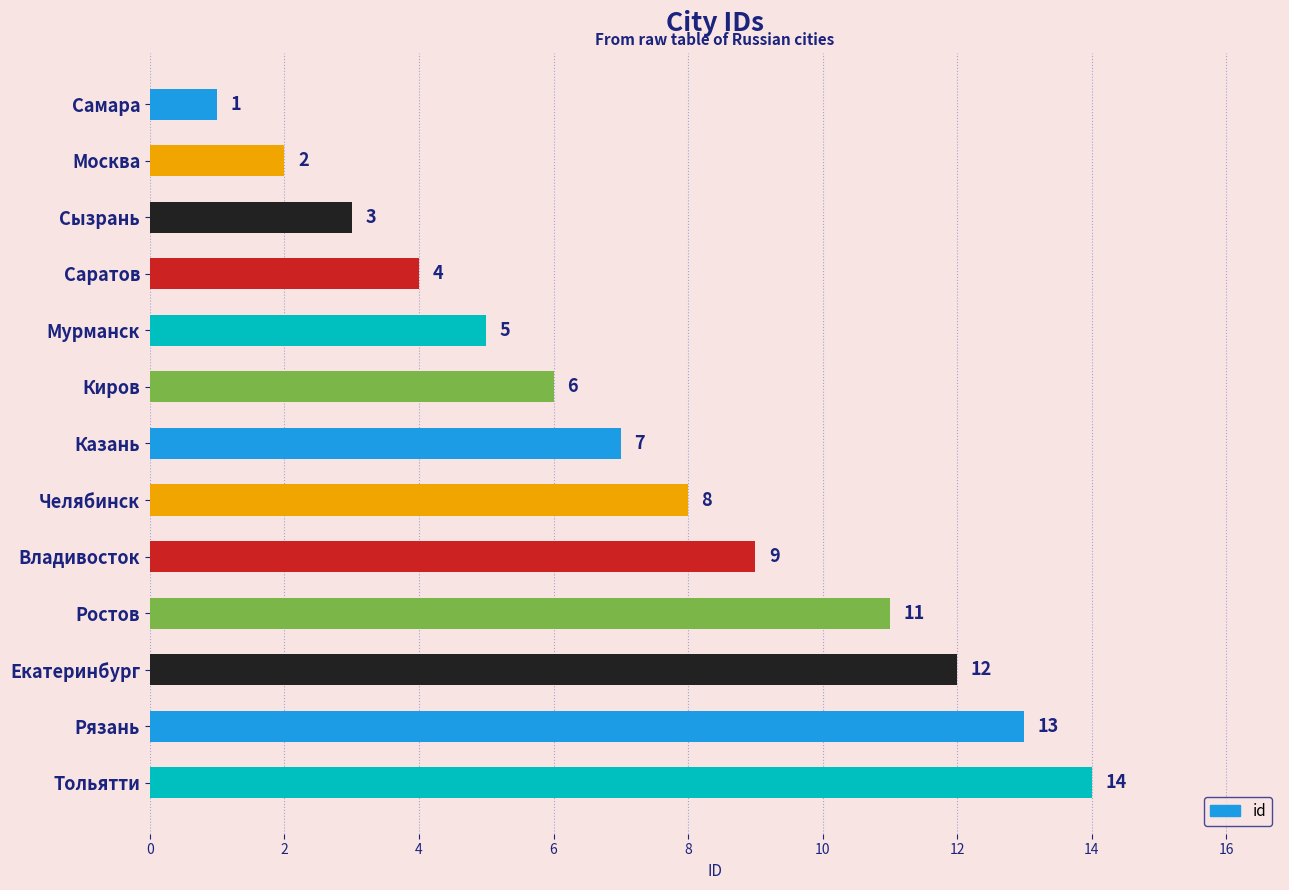

The value at Екатеринбург is 12. True or false?

True